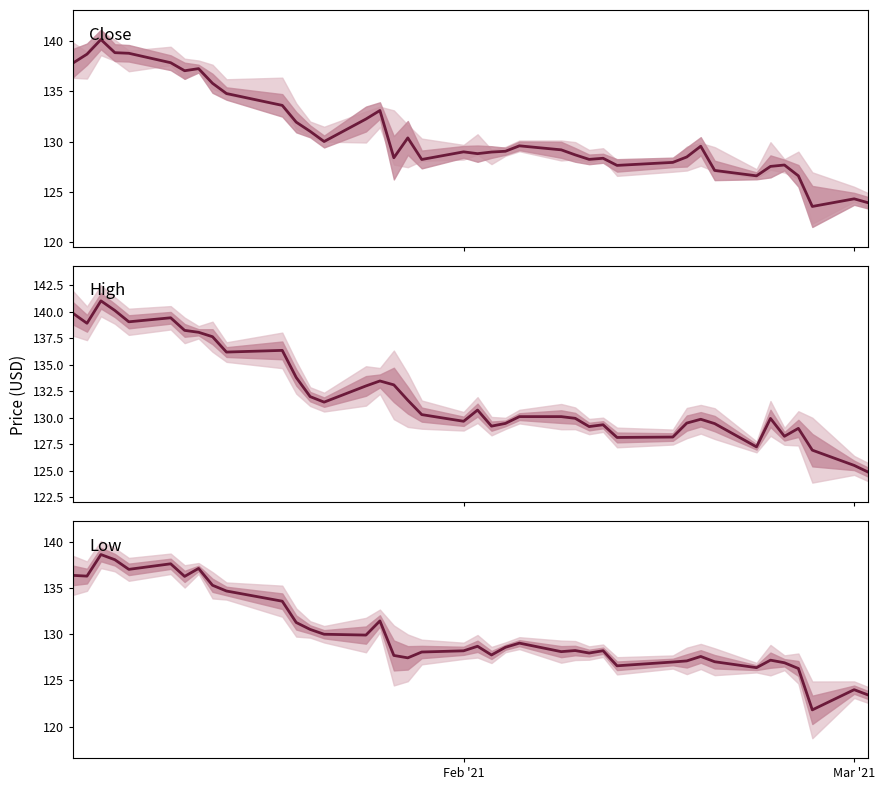

Reading left to right, what are all the values shown in this chart?

Close: 137.8	138.7	140.2	138.9	138.8	137.9	137.1	137.3	135.8	134.8	133.6	131.9	131.0	130.0	132.2	133.1	128.4	130.4	128.2	129.0	128.8	128.9	129.0	129.6	129.2	128.7	128.2	128.3	127.6	127.9	128.5	129.5	127.1	126.6	127.5	127.7	126.6	123.5	124.3	123.9
High: 139.9	138.9	141.0	140.1	139.1	139.4	138.2	138.1	137.6	136.2	136.4	133.8	132.0	131.5	133.0	133.5	133.1	131.6	130.3	129.7	130.7	129.2	129.5	130.1	130.1	129.9	129.2	129.3	128.1	128.2	129.5	129.9	129.4	127.2	129.9	128.2	129.0	126.9	125.5	124.9
Low: 136.4	136.3	138.6	138.0	137.0	137.6	136.2	137.1	135.3	134.7	133.6	131.3	130.5	130.0	129.9	131.4	127.7	127.4	128.1	128.2	128.7	127.8	128.6	129.0	128.1	128.2	128.0	128.2	126.6	127.0	127.1	127.6	127.0	126.4	127.2	126.9	126.3	121.8	124.0	123.4